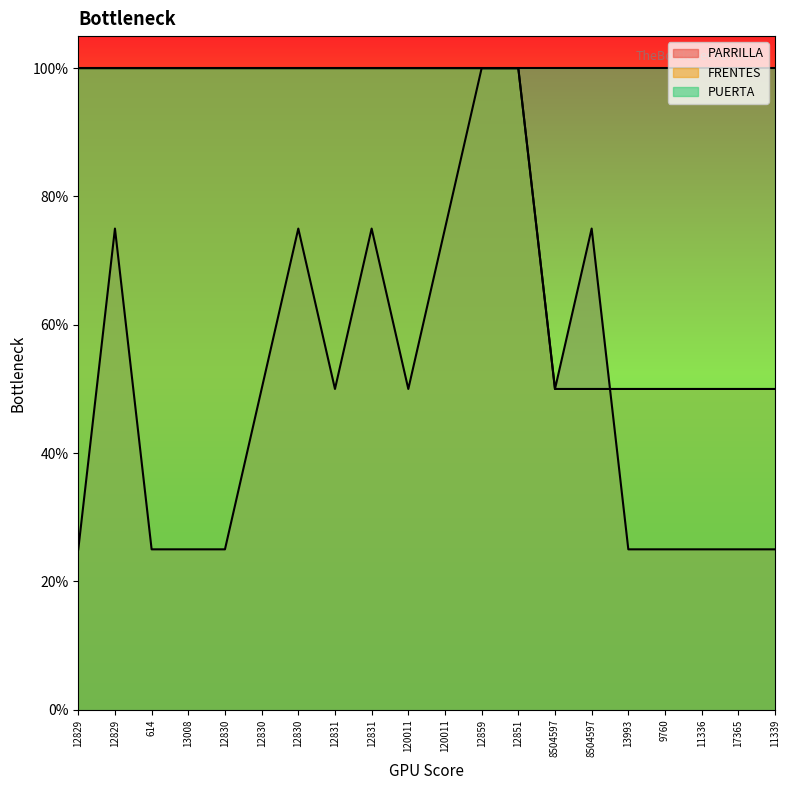

What is the maximum value for PARRILLA?

1.0